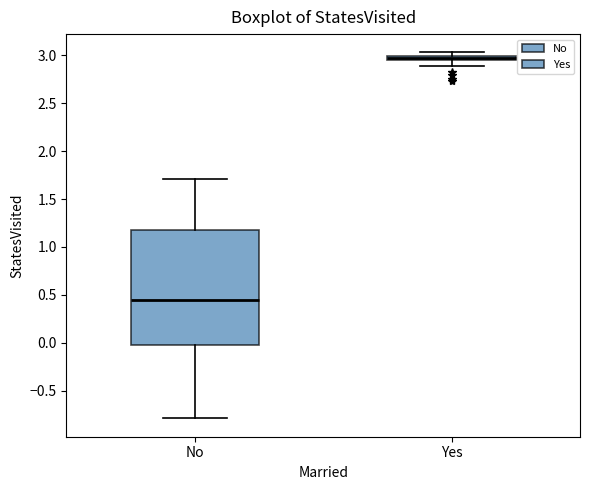

Where is the lower edge of the box for No on the y-axis? The values are not printed on the chart, so give them approximately, as read against the axis.

0.00